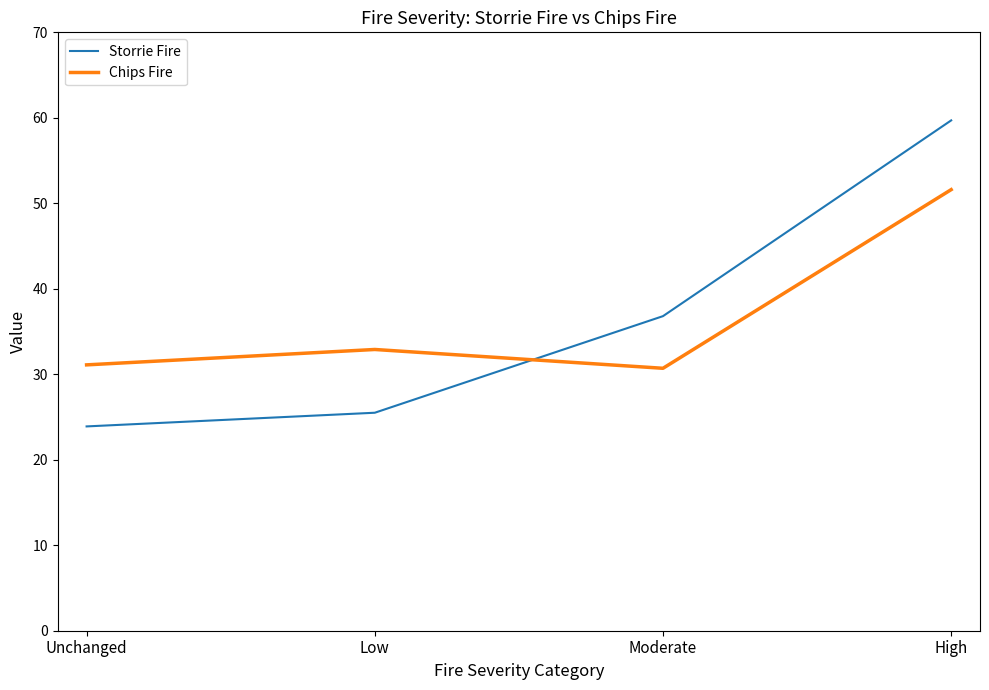

List the series in order of their peak value, highest first.

Storrie Fire, Chips Fire